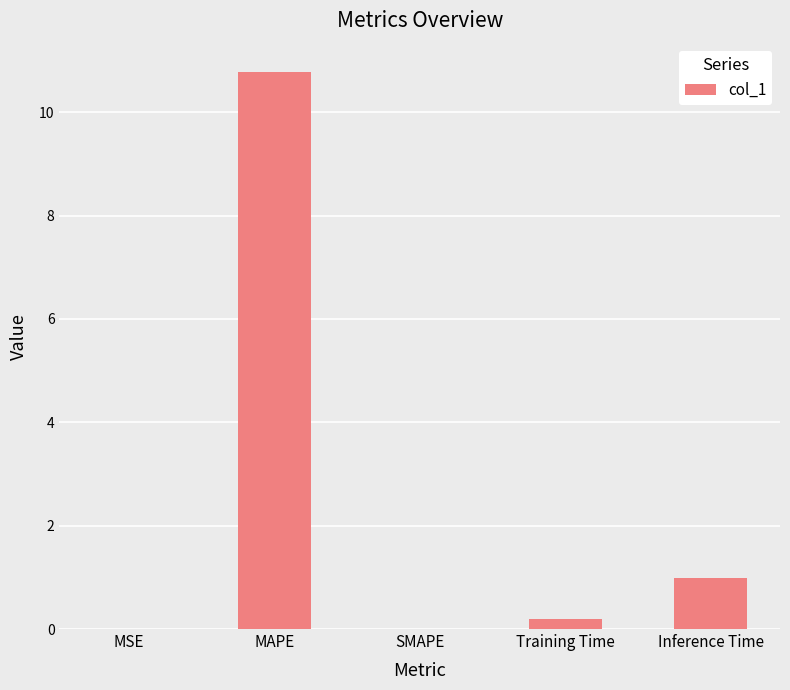

True or false: the data shows 1.7 at Inference Time.

False